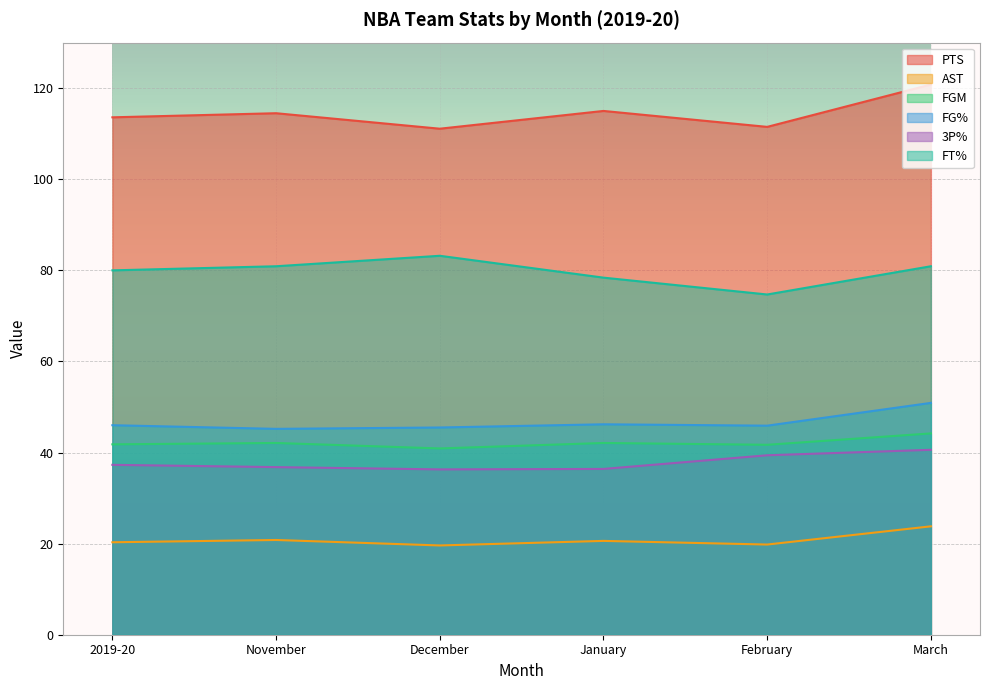

What are all the series names shown in the legend?

PTS, AST, FGM, FG%, 3P%, FT%